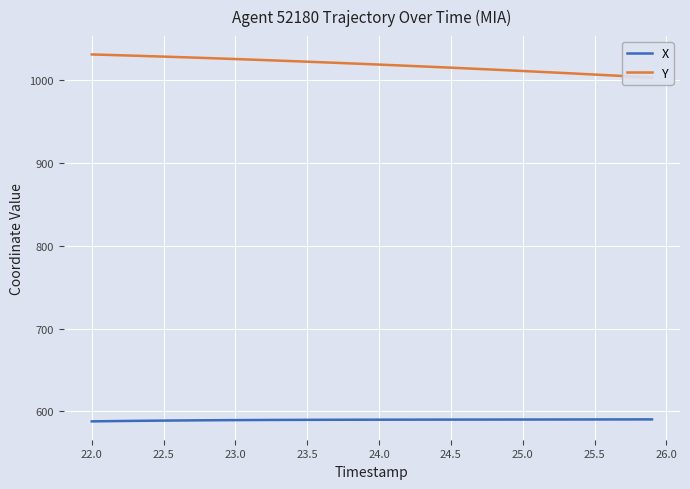

What is the maximum value for X?

590.4